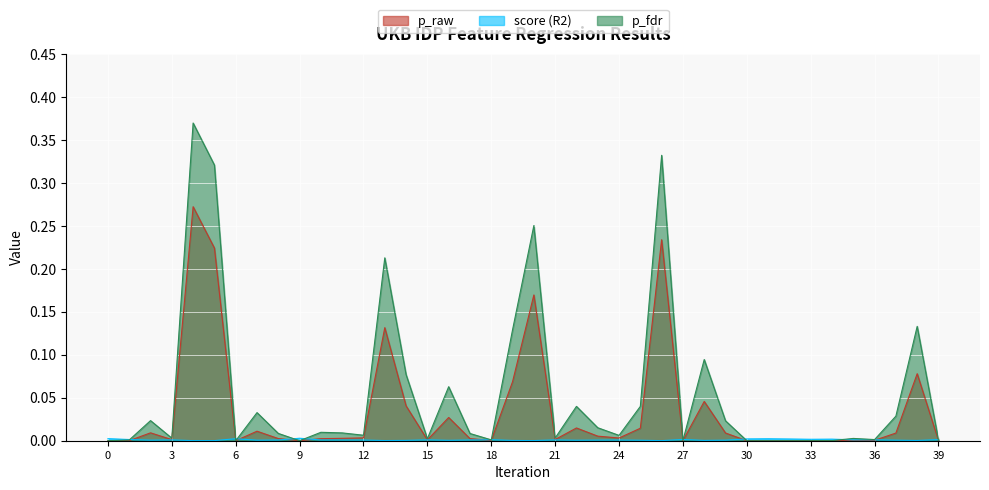

What are all the series names shown in the legend?

p_raw, score (R2), p_fdr